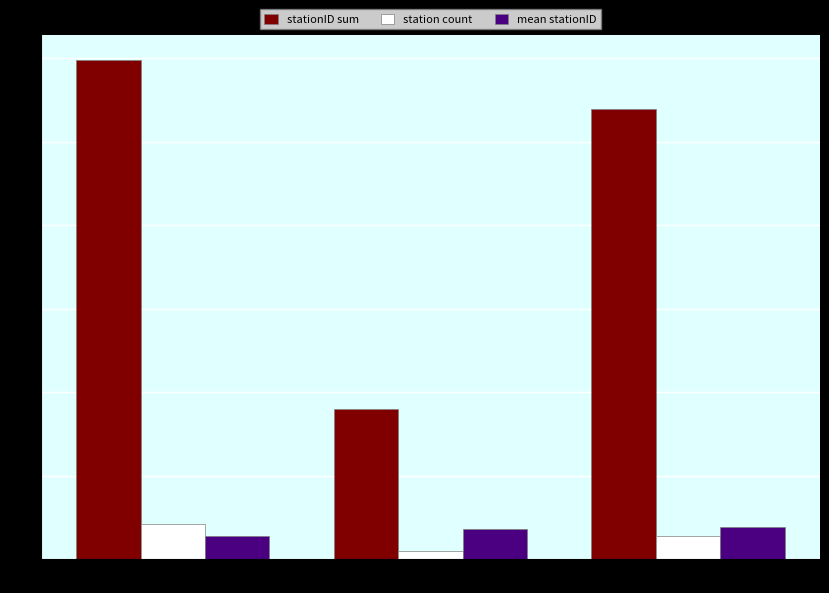

What is the maximum value for station count?

21.0